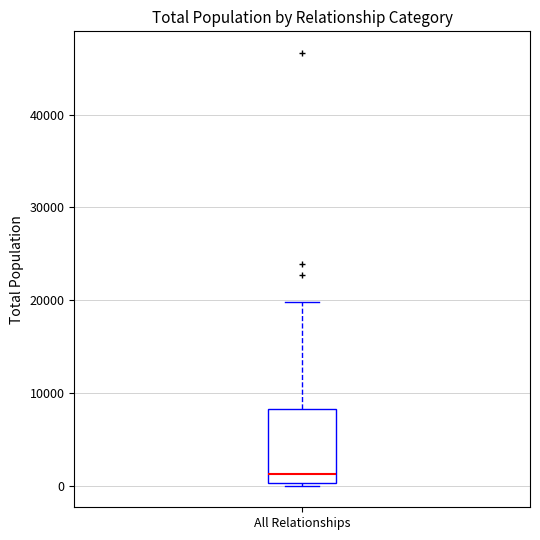

Where is the lower edge of the box for All Relationships on the y-axis? The values are not printed on the chart, so give them approximately, as read against the axis.

0